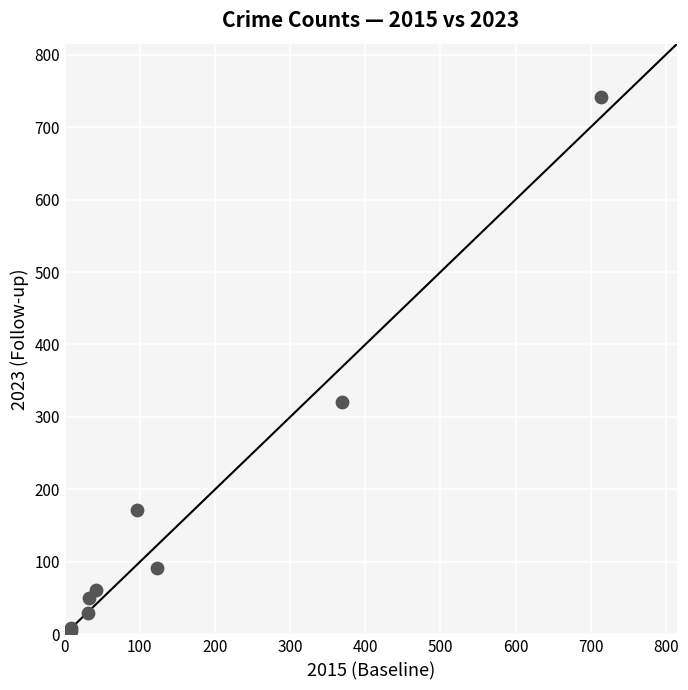

What Y value in the scatter plot is closest to 372?

321